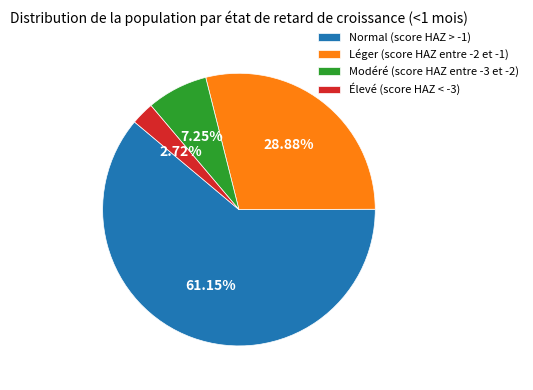

To the nearest percent, what portion does Normal (score HAZ > -1) represent?

61%